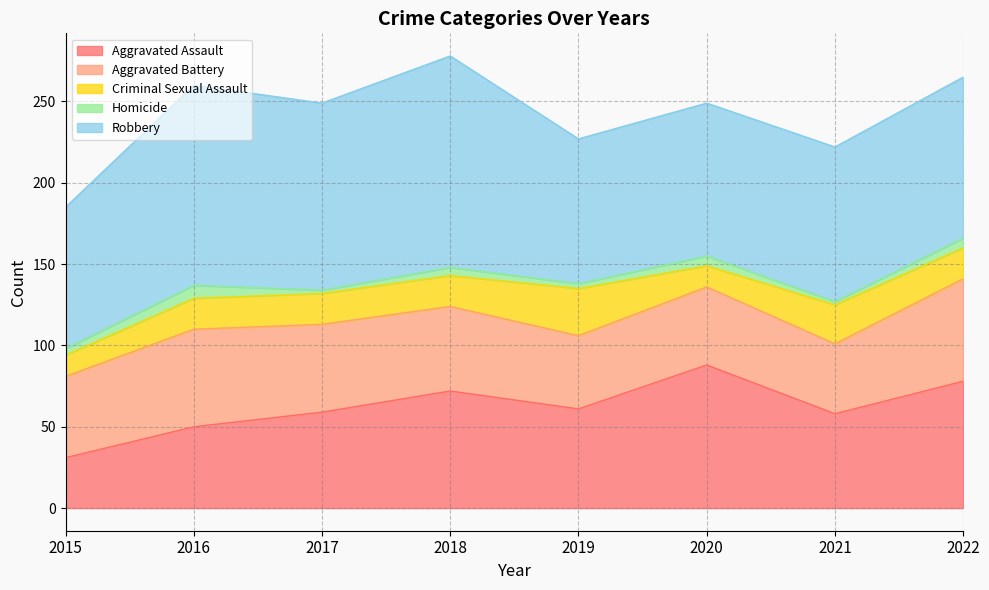

How many interior local peaks does the Criminal Sexual Assault series have?

2